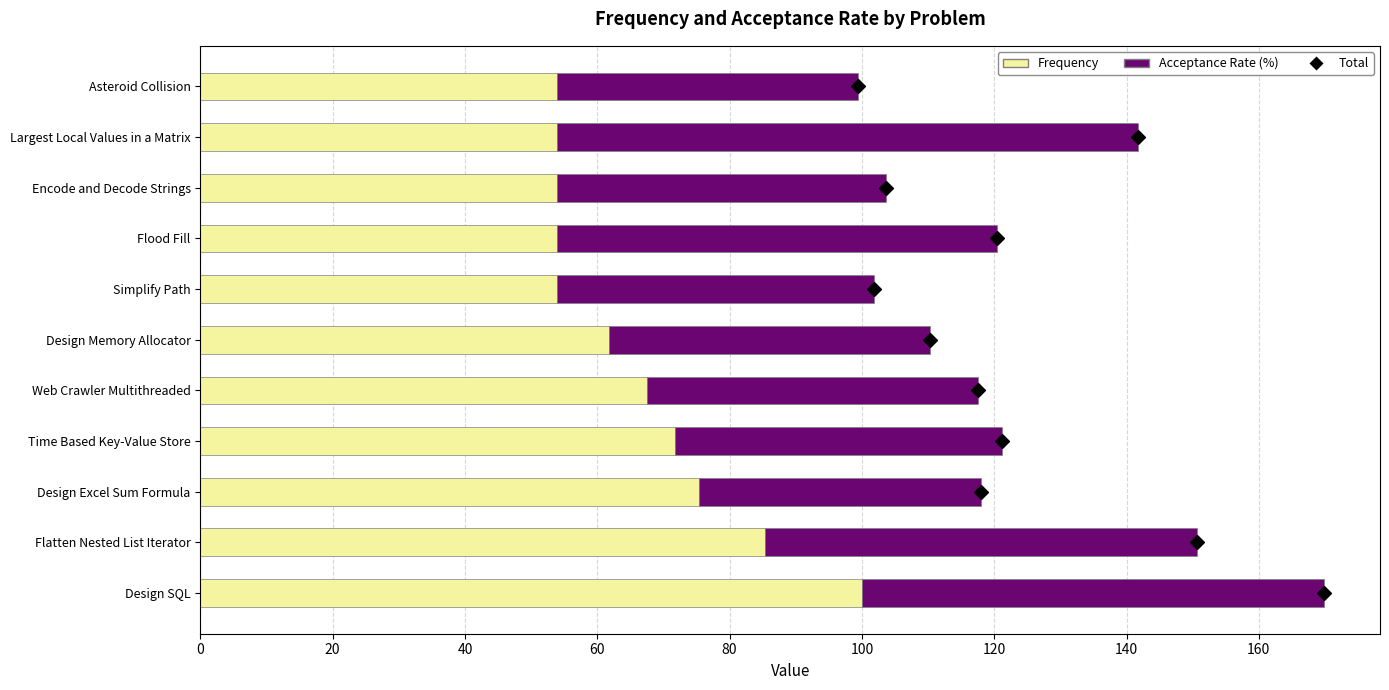

Which series reaches the maximum Y coordinate?

Frequency